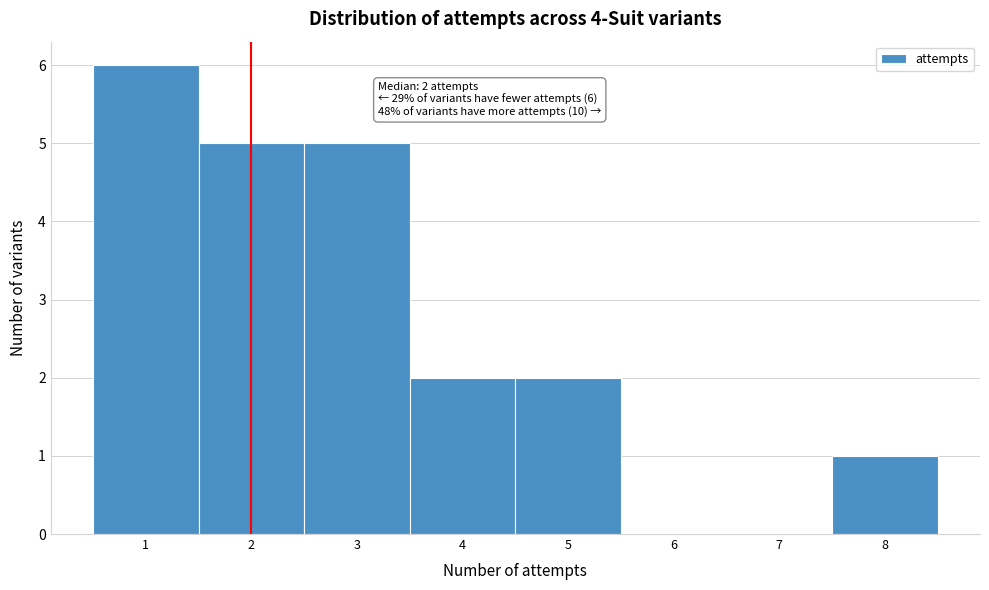

Which range on the x-axis has the tallest bar?

0.5 to 1.5